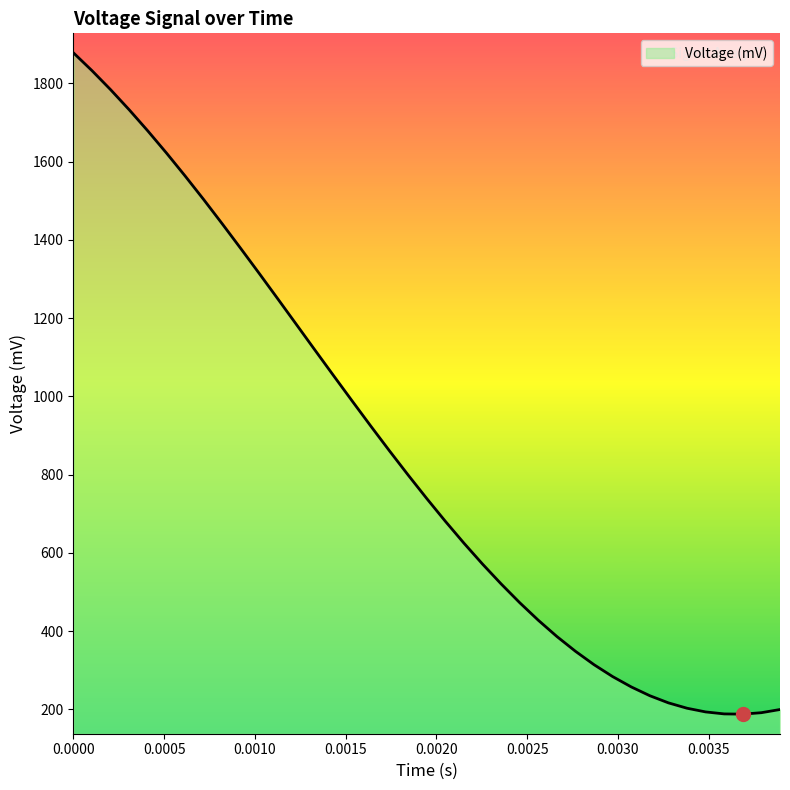

What is the minimum value shown in the chart?

187.7